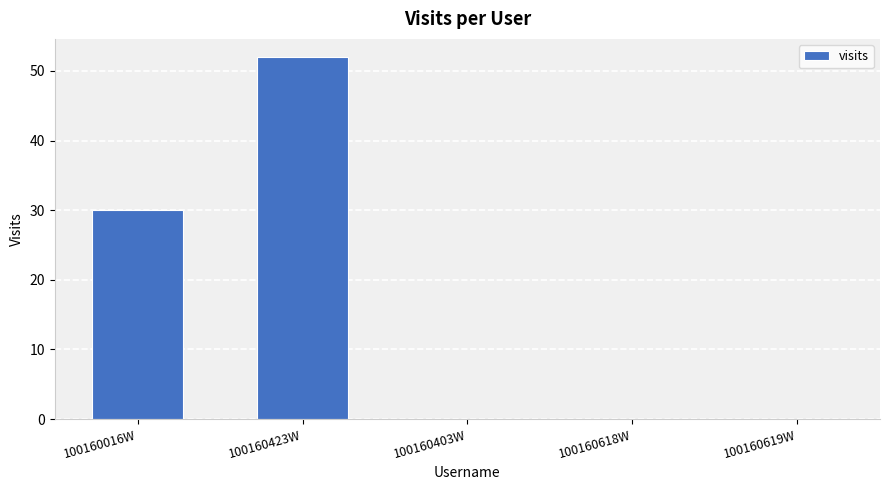

Is it true that the value at 100160403W is 0?

True